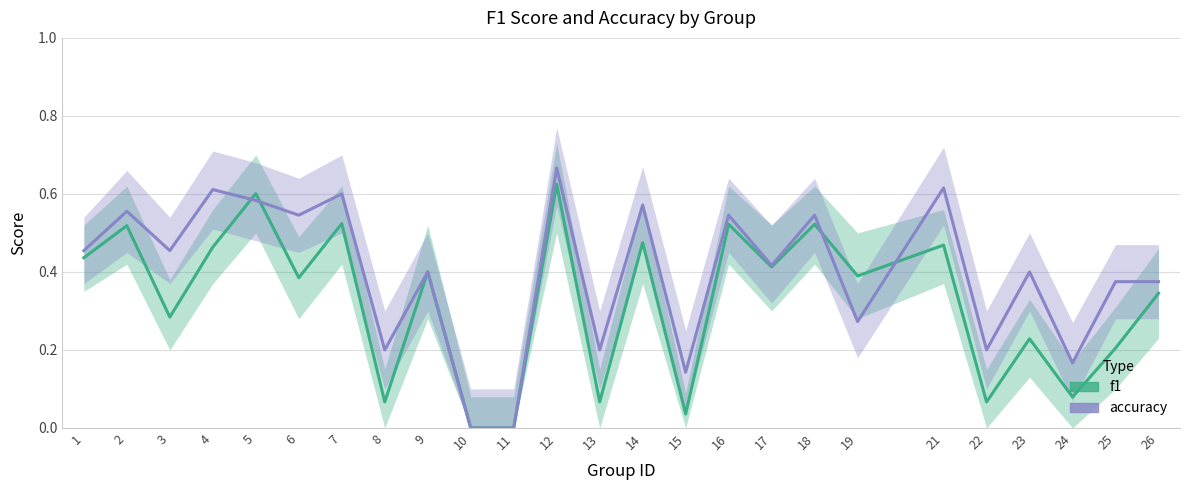

How many times do f1 and accuracy cross each other?

4